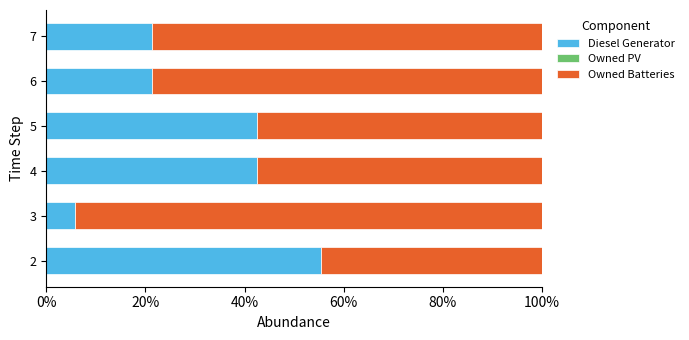

What is the total value across all series at 5?

100.0